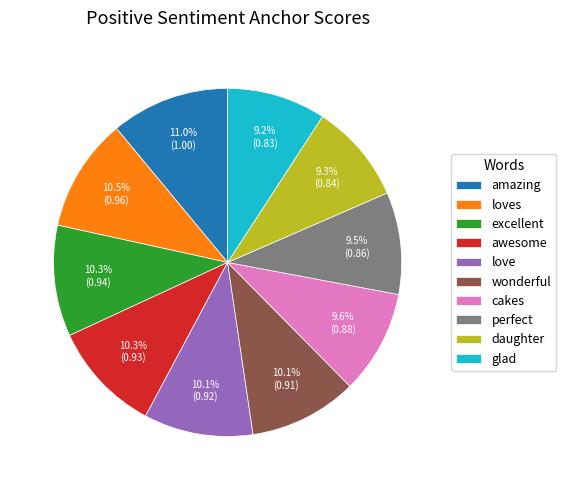

Does excellent account for over 50% of the chart?

No